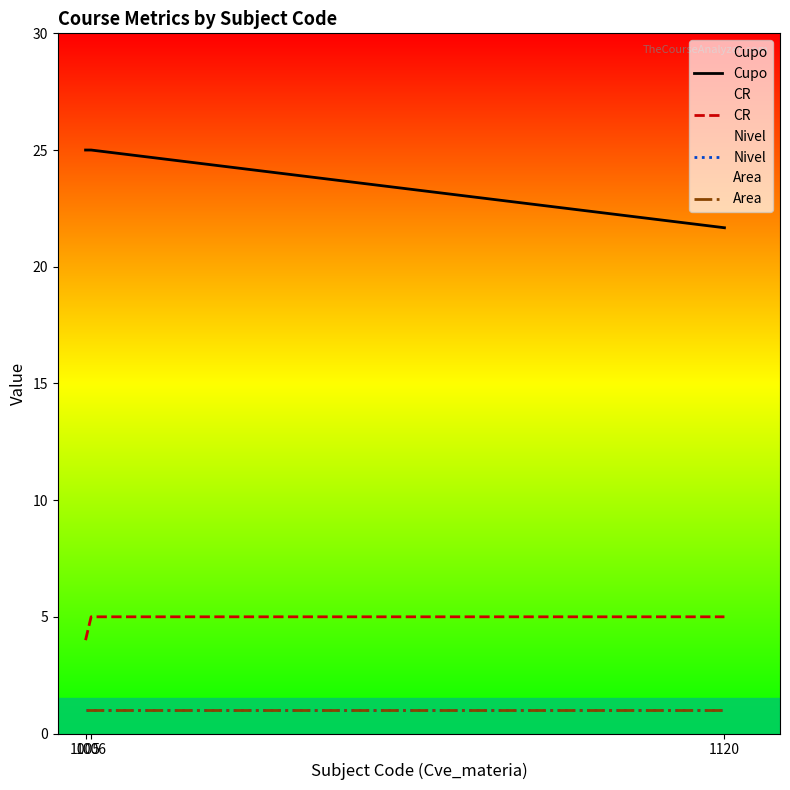

Is the value of Area at 1005 greater than the value of Cupo at 1120?

No